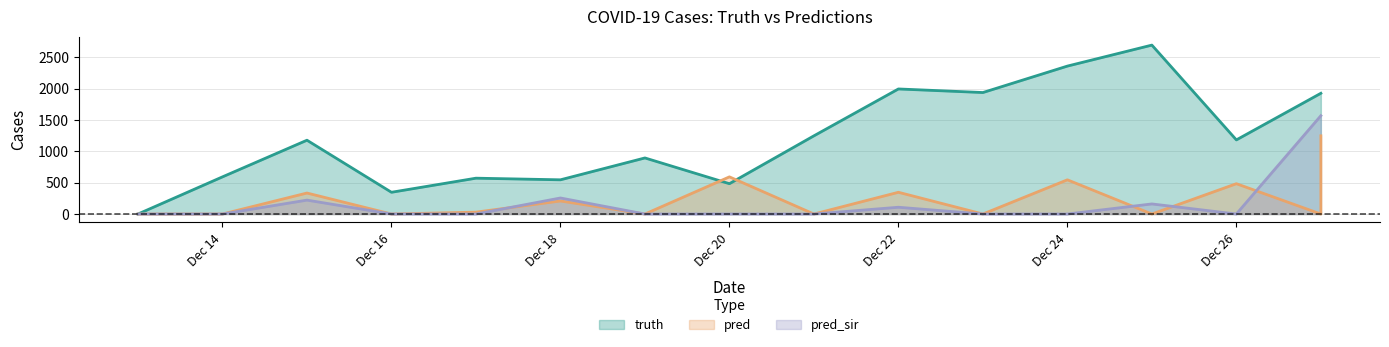

After their last crossing, which series has the higher values: pred_sir or pred?

pred_sir